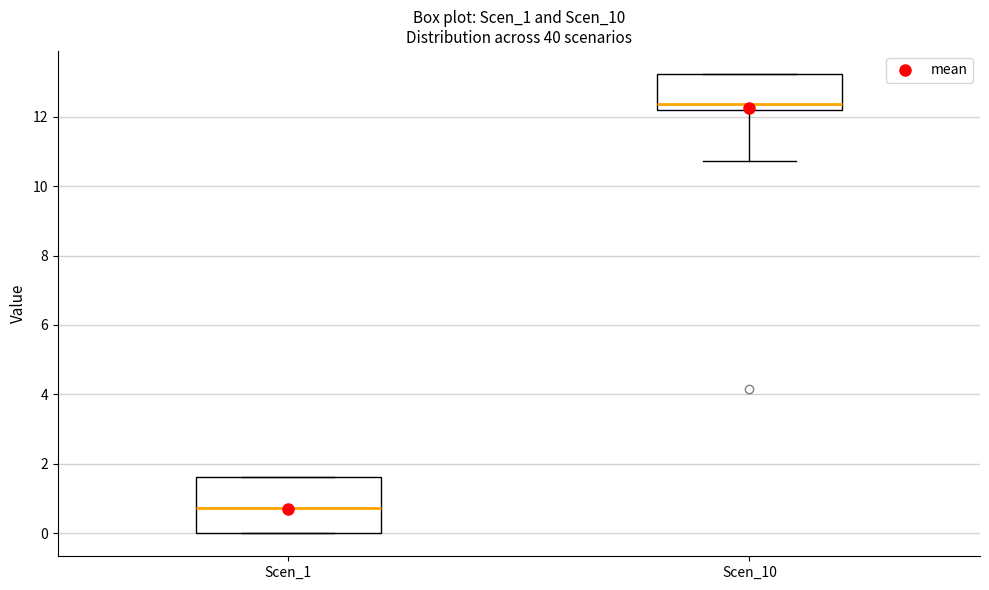

Reading left to right, transcribe this box plot: for each box, give where its median line is, the range the box spans, and where its two whiskers end, as read against the y-axis. The values are not printed on the chart, so give them approximately, as read against the axis.

Scen_1: median 0.8, box 0.0 to 1.6, whiskers 0.0 to 1.6
Scen_10: median 12.4, box 12.2 to 13.2, whiskers 10.8 to 13.2